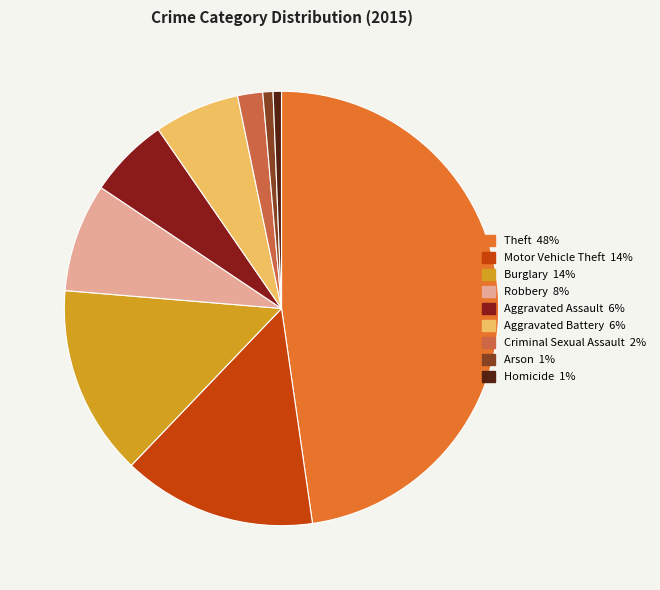

Is there any slice that represents more than half of the pie?

No